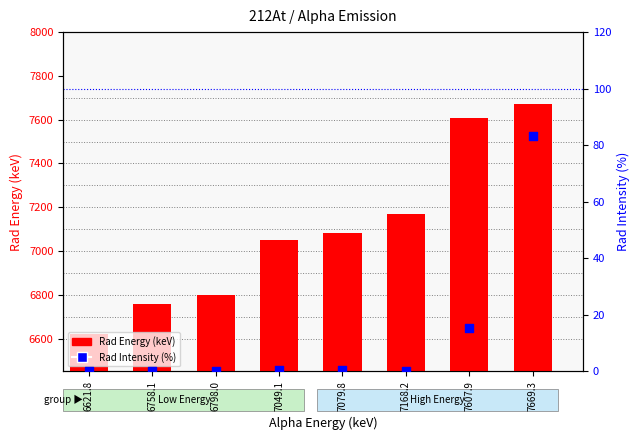

Which series has the largest total across all categories?

Rad Energy (keV)